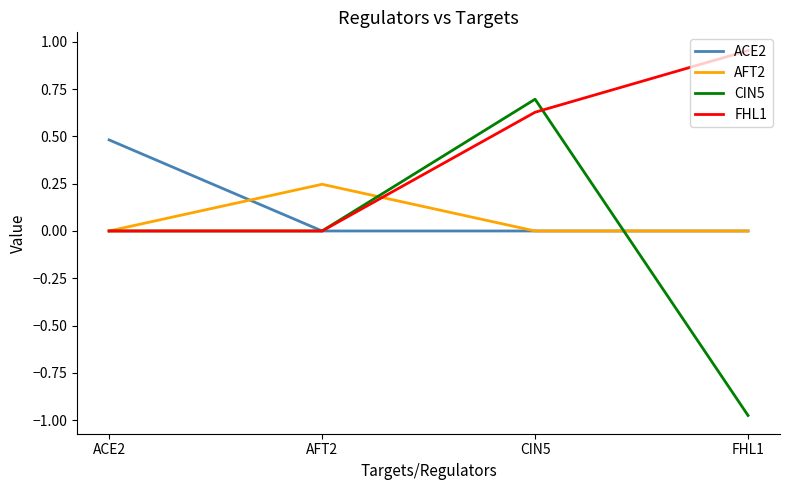

What position from the left is ACE2?

1